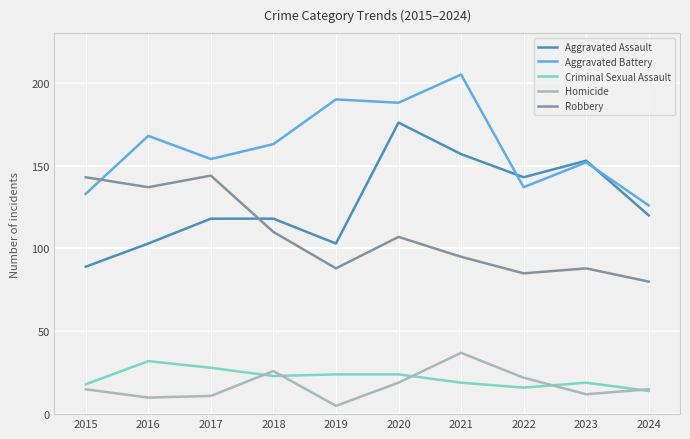

What is the highest value of the Homicide series?

37